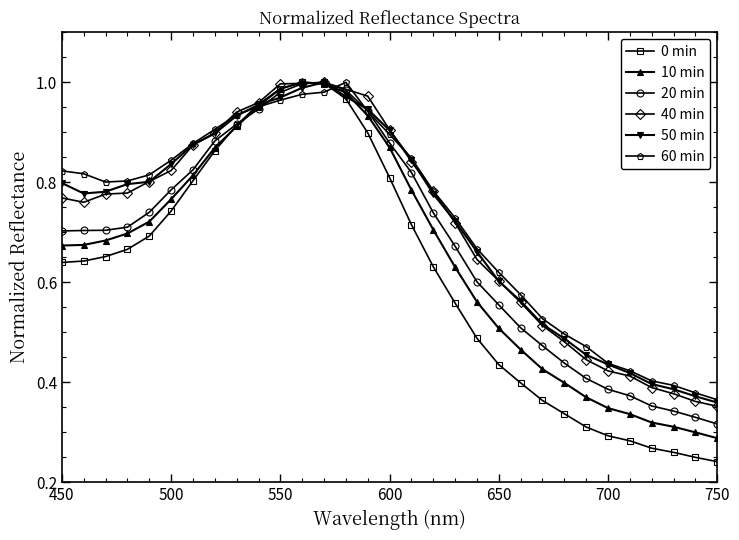

True or false: 20 min has more than 0 points higher than both neighbors.

True